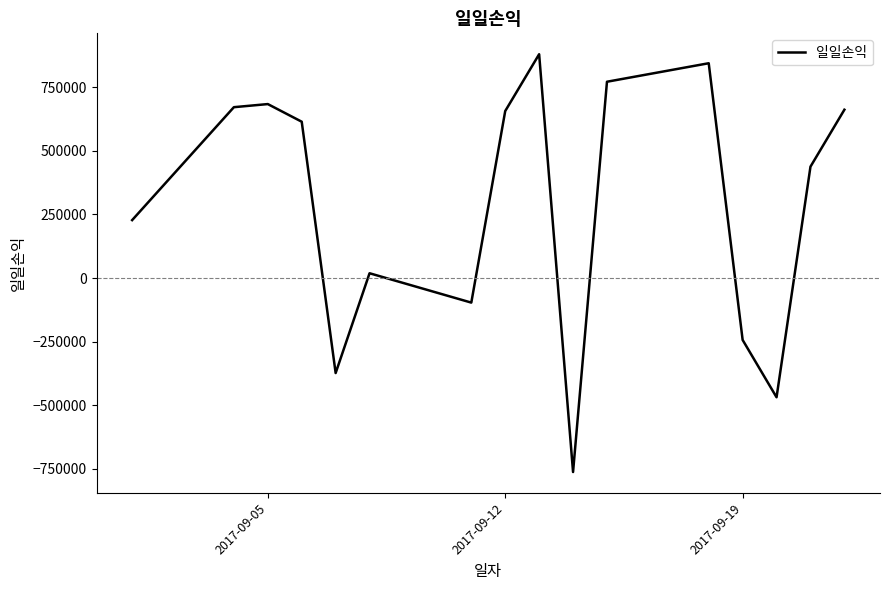

What is the difference between the maximum and minimum values?

1642264